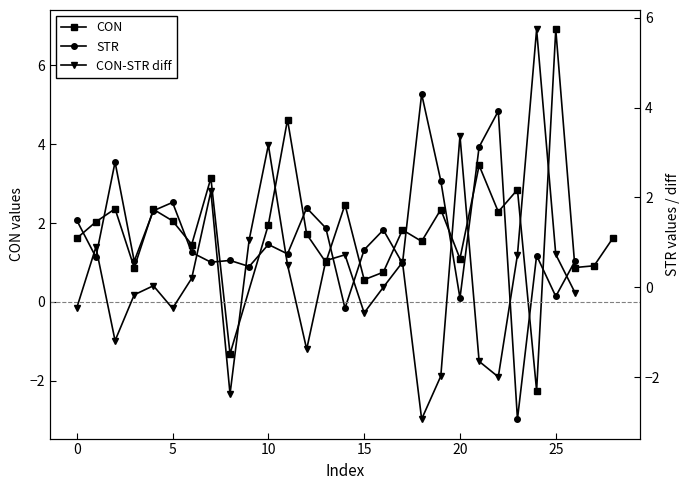

How many points are lower than both their immediate neighbors (excluding endpoints)?

10